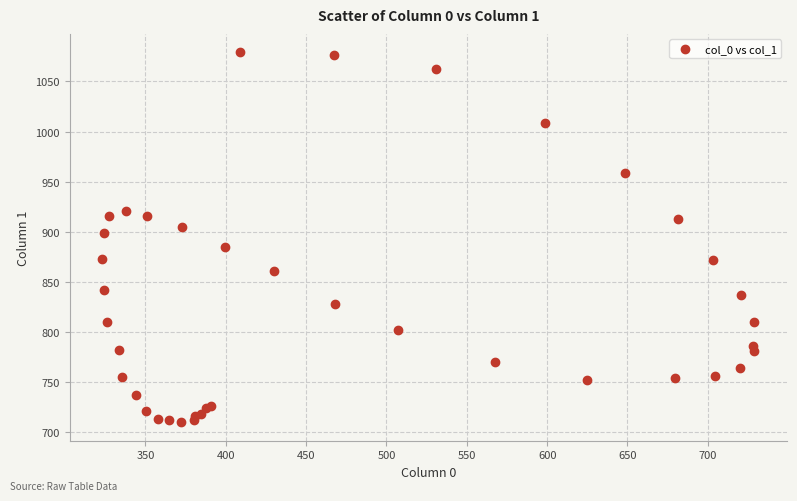

What Y value in the scatter plot is closest to 894?

898.5